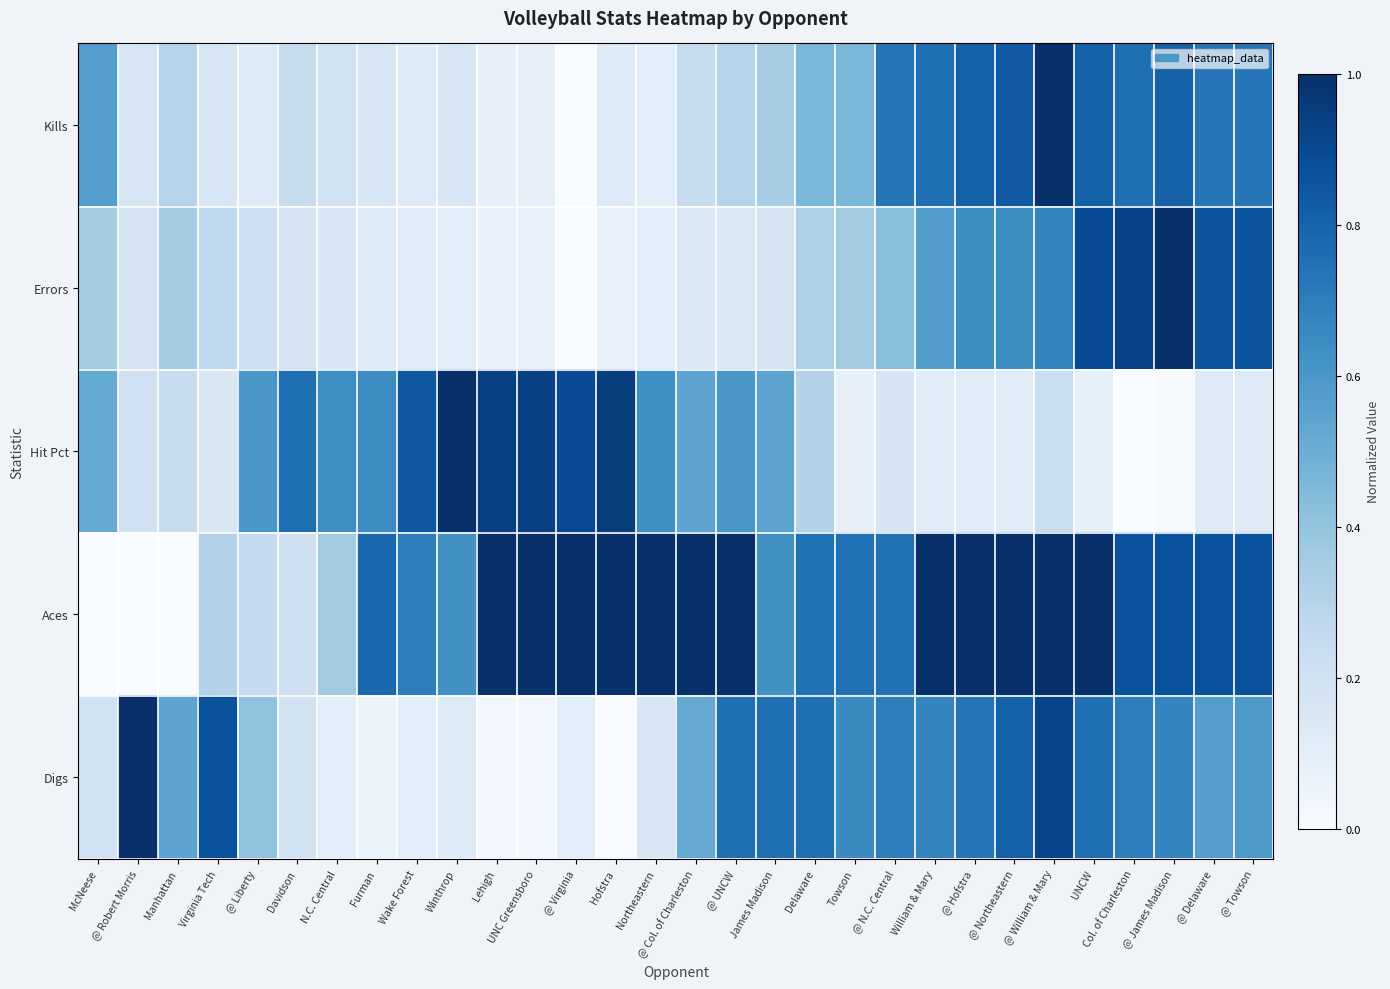

Reading left to right, list all the values displayed in this chart.

Kills: McNeese=0.6	@ Robert Morris=0.2	Manhattan=0.3	Virginia Tech=0.2	@ Liberty=0.1	Davidson=0.2	N.C. Central=0.2	Furman=0.2	Wake Forest=0.1	Winthrop=0.2	Lehigh=0.1	UNC Greensboro=0.1	@ Virginia=0.0	Hofstra=0.1	Northeastern=0.1	@ Col. of Charleston=0.2	@ UNCW=0.3	James Madison=0.4	Delaware=0.5	Towson=0.5	@ N.C. Central=0.7	William & Mary=0.8	@ Hofstra=0.8	@ Northeastern=0.8	@ William & Mary=1.0	UNCW=0.8	Col. of Charleston=0.8	@ James Madison=0.8	@ Delaware=0.7	@ Towson=0.7
Errors: McNeese=0.4	@ Robert Morris=0.2	Manhattan=0.4	Virginia Tech=0.3	@ Liberty=0.2	Davidson=0.2	N.C. Central=0.2	Furman=0.1	Wake Forest=0.1	Winthrop=0.1	Lehigh=0.1	UNC Greensboro=0.1	@ Virginia=0.0	Hofstra=0.1	Northeastern=0.1	@ Col. of Charleston=0.1	@ UNCW=0.1	James Madison=0.2	Delaware=0.3	Towson=0.4	@ N.C. Central=0.4	William & Mary=0.6	@ Hofstra=0.6	@ Northeastern=0.6	@ William & Mary=0.7	UNCW=0.9	Col. of Charleston=0.9	@ James Madison=1.0	@ Delaware=0.9	@ Towson=0.9
Hit Pct: McNeese=0.5	@ Robert Morris=0.2	Manhattan=0.2	Virginia Tech=0.2	@ Liberty=0.6	Davidson=0.8	N.C. Central=0.6	Furman=0.6	Wake Forest=0.8	Winthrop=1.0	Lehigh=0.9	UNC Greensboro=0.9	@ Virginia=0.9	Hofstra=0.9	Northeastern=0.6	@ Col. of Charleston=0.5	@ UNCW=0.6	James Madison=0.5	Delaware=0.3	Towson=0.1	@ N.C. Central=0.2	William & Mary=0.1	@ Hofstra=0.1	@ Northeastern=0.1	@ William & Mary=0.2	UNCW=0.1	Col. of Charleston=0.0	@ James Madison=0.0	@ Delaware=0.1	@ Towson=0.1
Aces: McNeese=0.0	@ Robert Morris=0.0	Manhattan=0.0	Virginia Tech=0.3	@ Liberty=0.2	Davidson=0.2	N.C. Central=0.4	Furman=0.8	Wake Forest=0.7	Winthrop=0.6	Lehigh=1.0	UNC Greensboro=1.0	@ Virginia=1.0	Hofstra=1.0	Northeastern=1.0	@ Col. of Charleston=1.0	@ UNCW=1.0	James Madison=0.6	Delaware=0.7	Towson=0.7	@ N.C. Central=0.7	William & Mary=1.0	@ Hofstra=1.0	@ Northeastern=1.0	@ William & Mary=1.0	UNCW=1.0	Col. of Charleston=0.9	@ James Madison=0.9	@ Delaware=0.9	@ Towson=0.9
Digs: McNeese=0.2	@ Robert Morris=1.0	Manhattan=0.5	Virginia Tech=0.9	@ Liberty=0.4	Davidson=0.2	N.C. Central=0.1	Furman=0.1	Wake Forest=0.1	Winthrop=0.1	Lehigh=0.0	UNC Greensboro=0.0	@ Virginia=0.1	Hofstra=0.0	Northeastern=0.2	@ Col. of Charleston=0.5	@ UNCW=0.8	James Madison=0.8	Delaware=0.8	Towson=0.6	@ N.C. Central=0.7	William & Mary=0.7	@ Hofstra=0.7	@ Northeastern=0.8	@ William & Mary=0.9	UNCW=0.8	Col. of Charleston=0.7	@ James Madison=0.7	@ Delaware=0.6	@ Towson=0.6